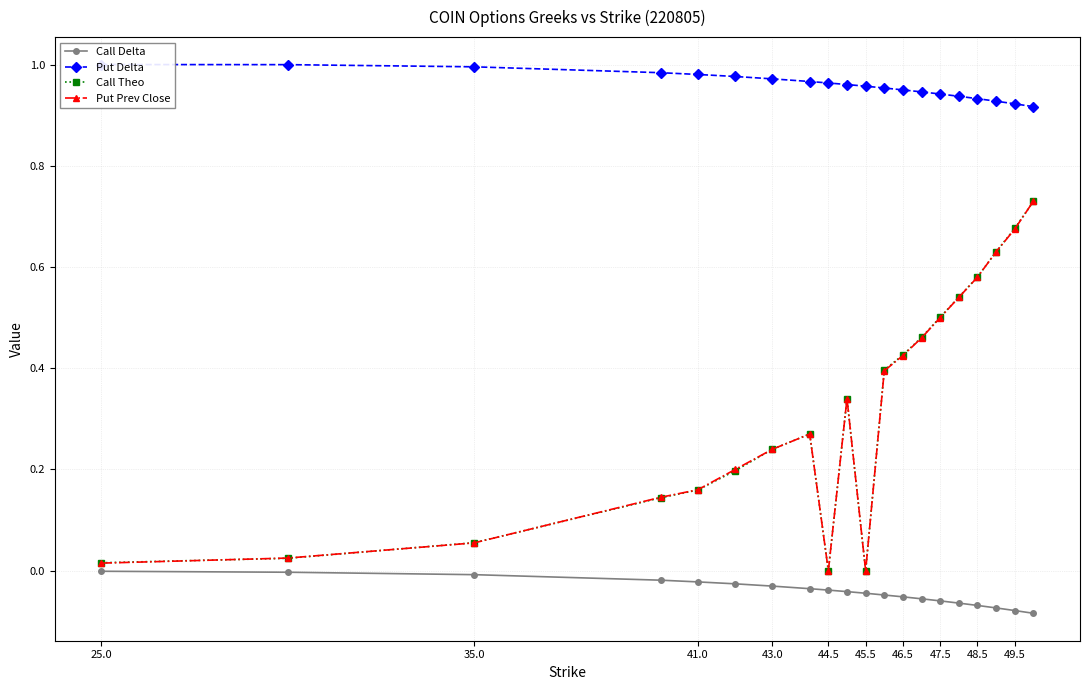

True or false: Call Theo has more than 2 interior local peaks.

False